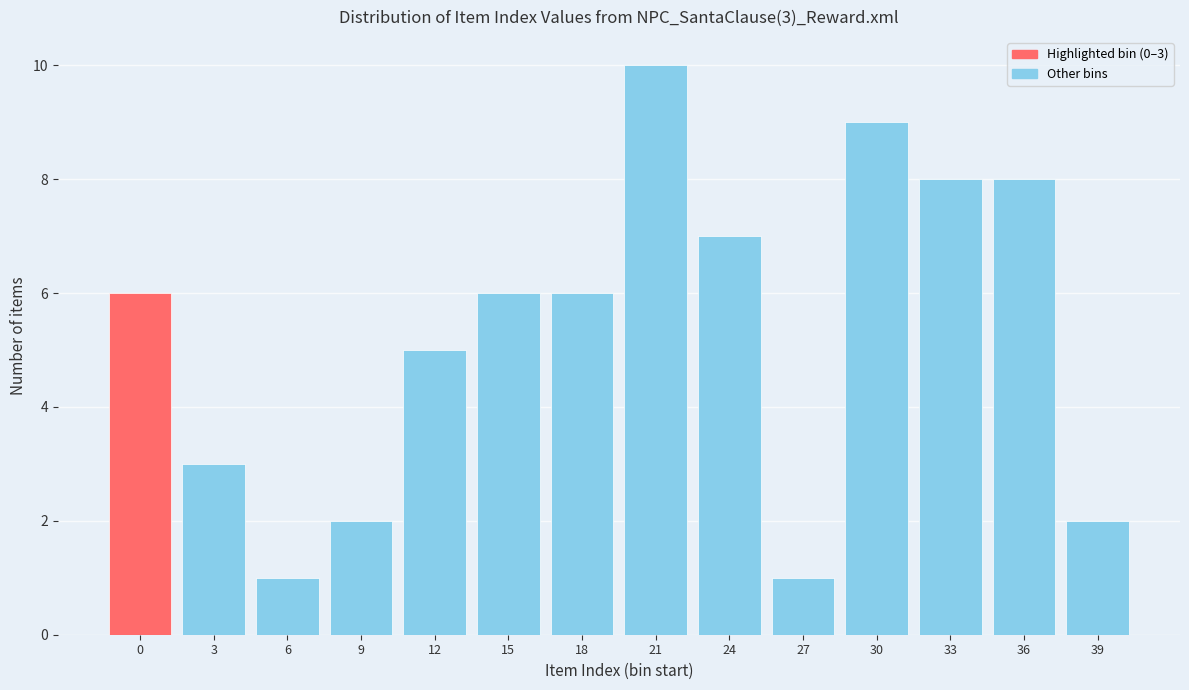

Reading left to right, extract all data points from this chart.

6	3	1	2	5	6	6	10	7	1	9	8	8	2